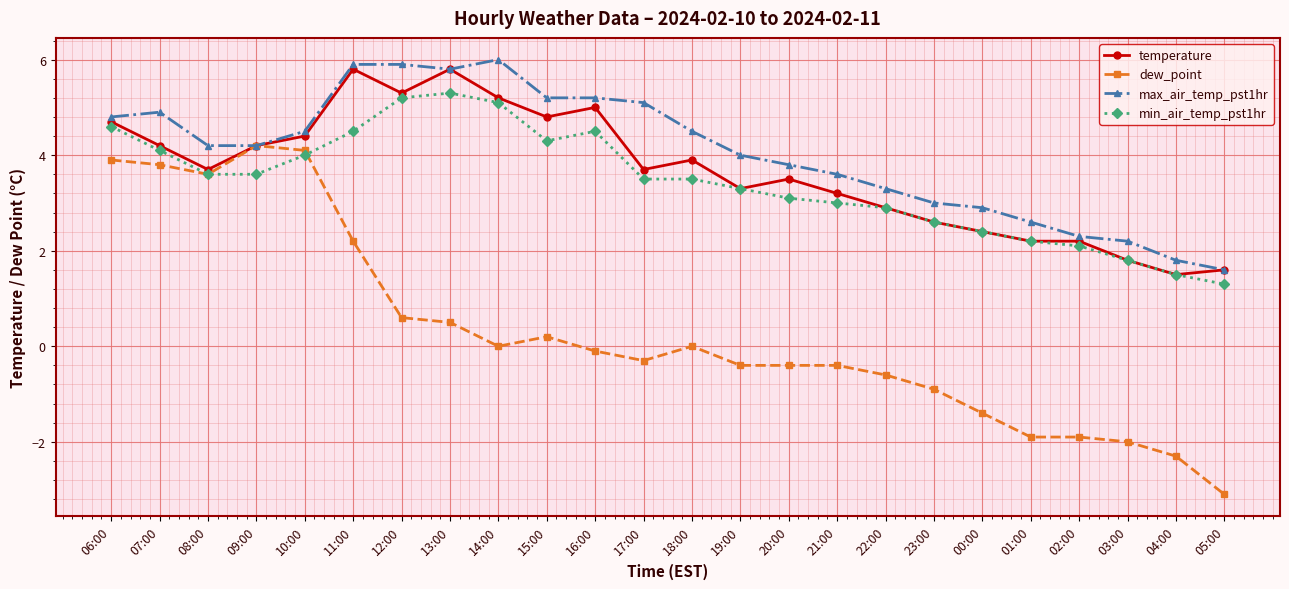

What is the label of the 24th point from the left?

05:00